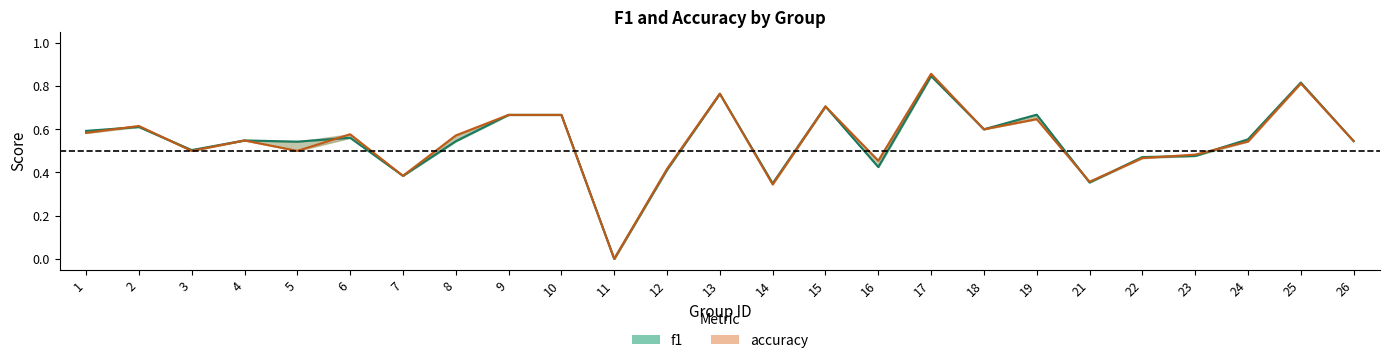

What is the maximum value for f1?

0.8